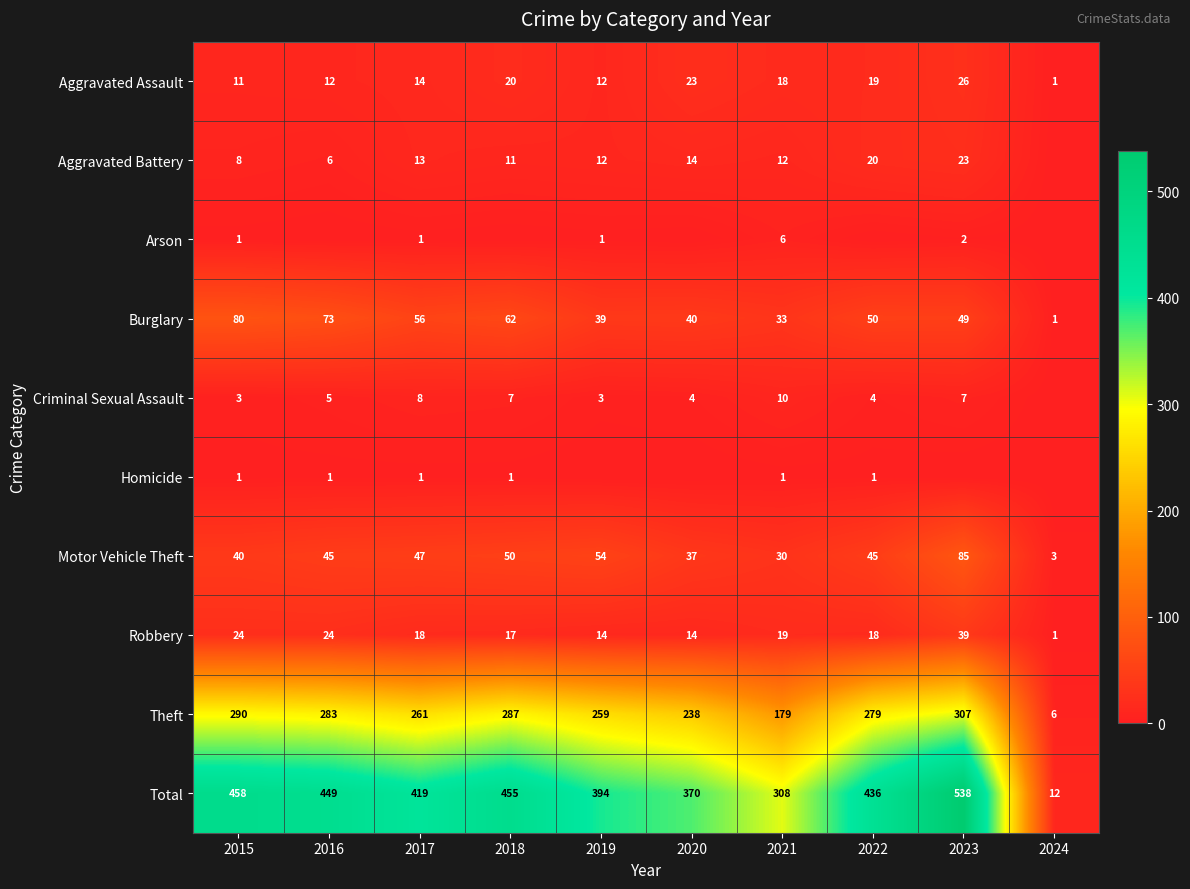

How many distinct data groups are displayed?

10